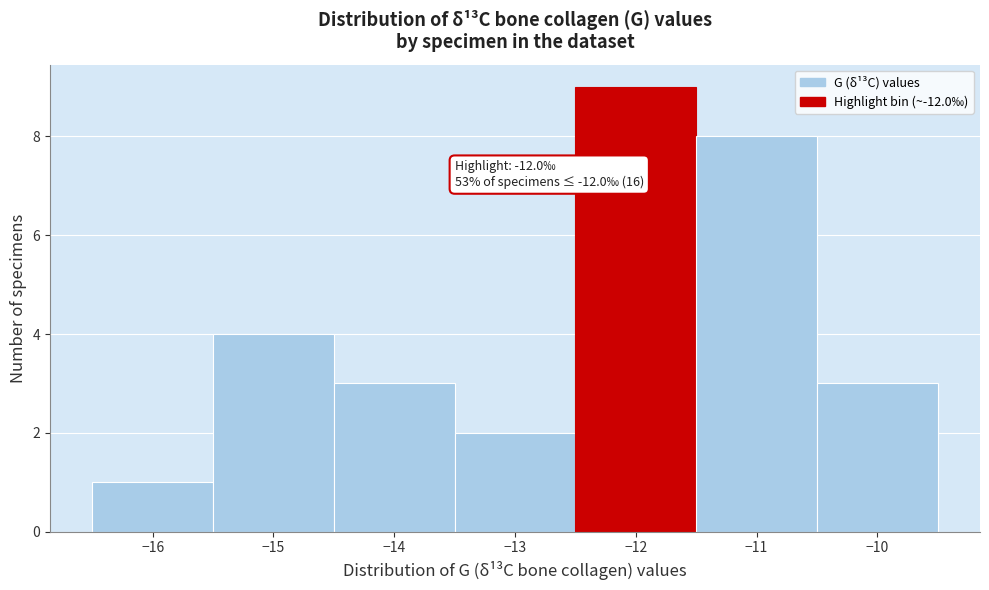

Over which range of the x-axis is the bar tallest?

-12.5 to -11.5